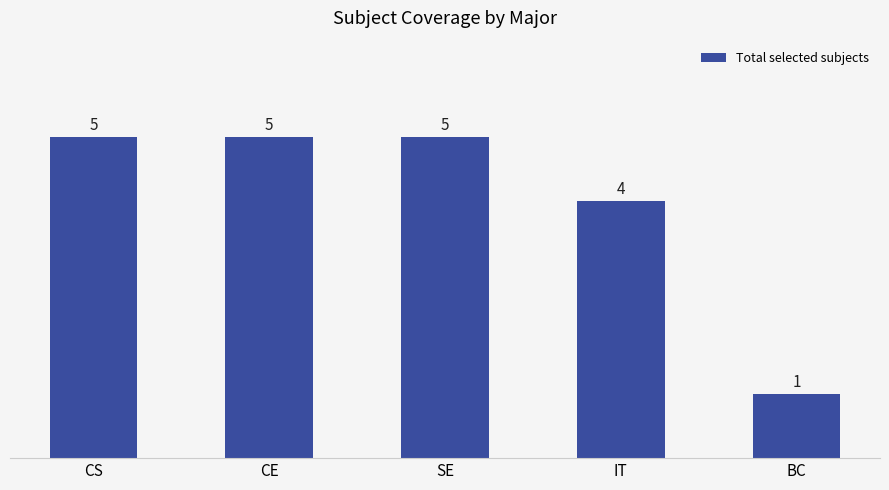

True or false: the data shows 5 at CE.

True